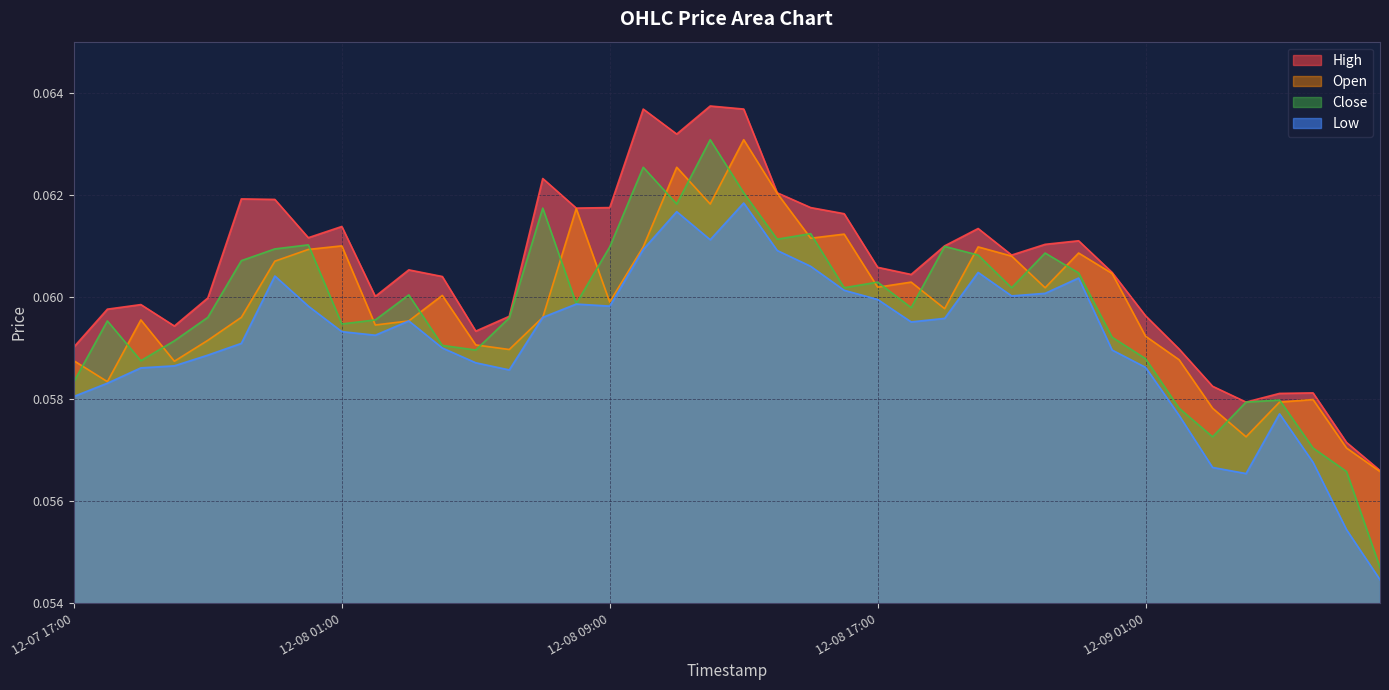

The High series shows 0.1 at 2024-12-09 00:00. True or false?

False